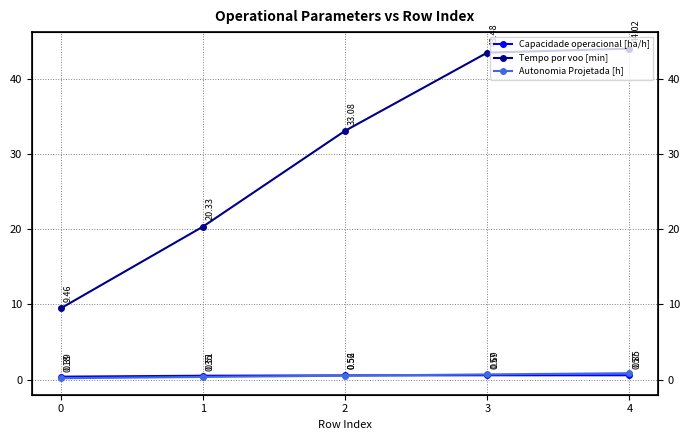

Reading left to right, list all the values displayed in this chart.

Capacidade operacional [ha/h]: 0=0.4	1=0.5	2=0.6	3=0.6	4=0.6
Tempo por voo [min]: 0=9.5	1=20.3	2=33.1	3=43.5	4=44.0
Autonomia Projetada [h]: 0=0.2	1=0.3	2=0.5	3=0.7	4=0.8